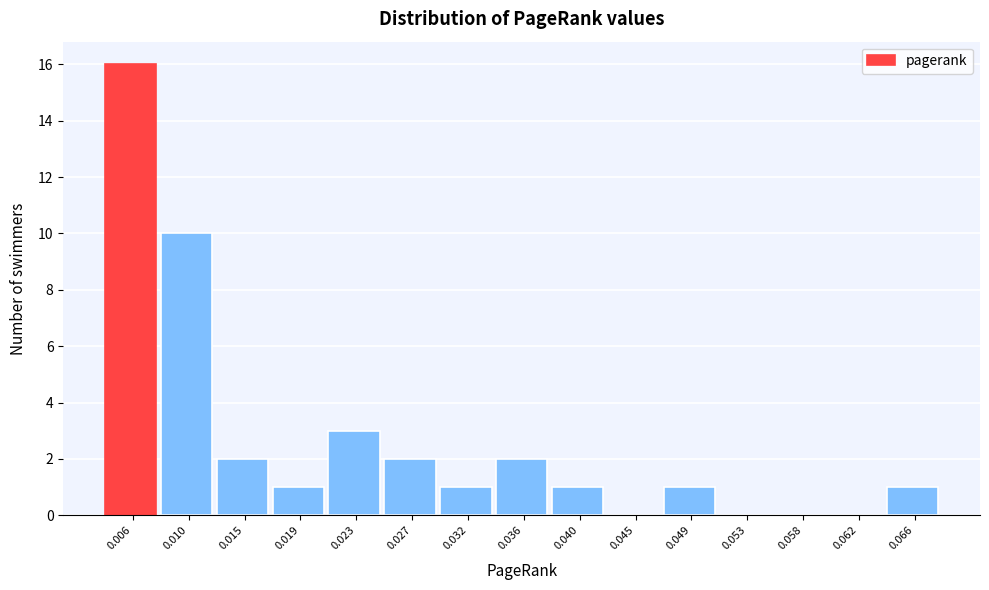

Reading right to left, extract all data points from this chart.

0.066=1	0.062=0	0.058=0	0.053=0	0.049=1	0.045=0	0.040=1	0.036=2	0.032=1	0.027=2	0.023=3	0.019=1	0.015=2	0.010=10	0.006=16